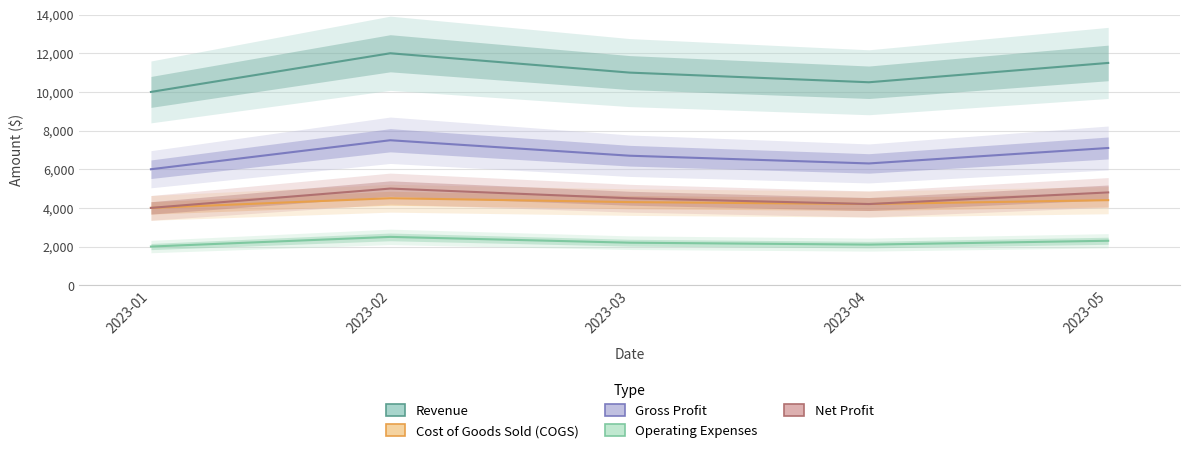

What is the difference between the highest and lowest values at 2023-04?

8400